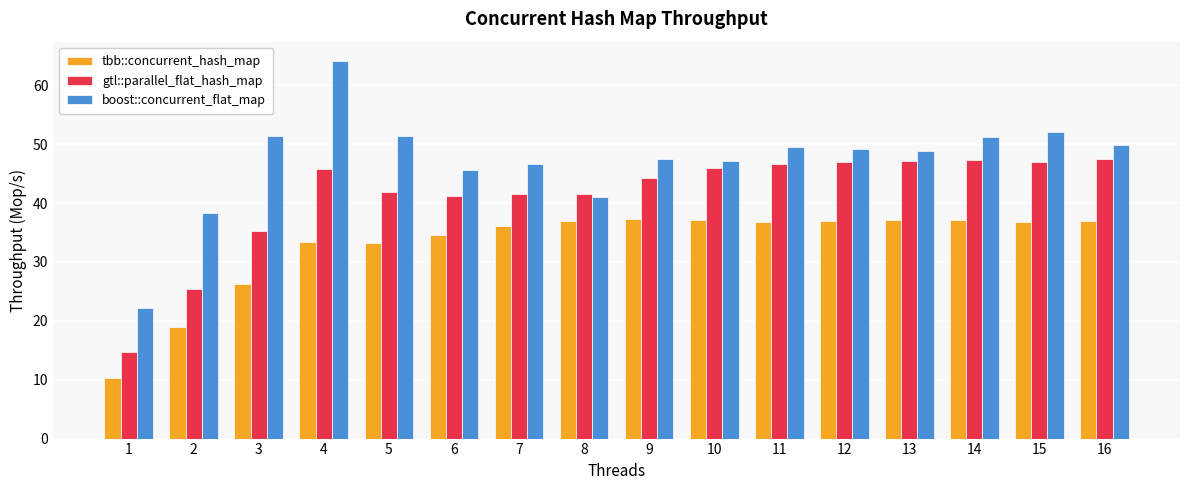

What is the sum of all tbb::concurrent_hash_map values?

525.8